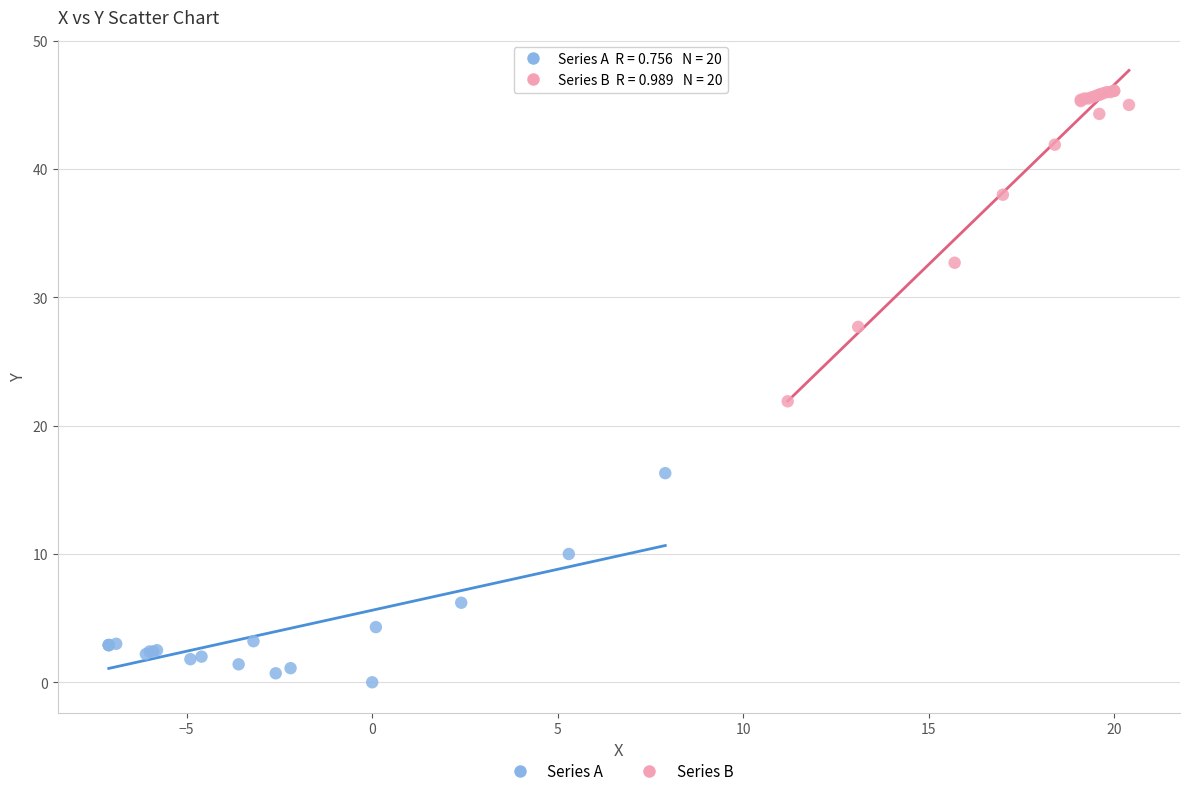

What are all the series names shown in the legend?

Series A, Series B